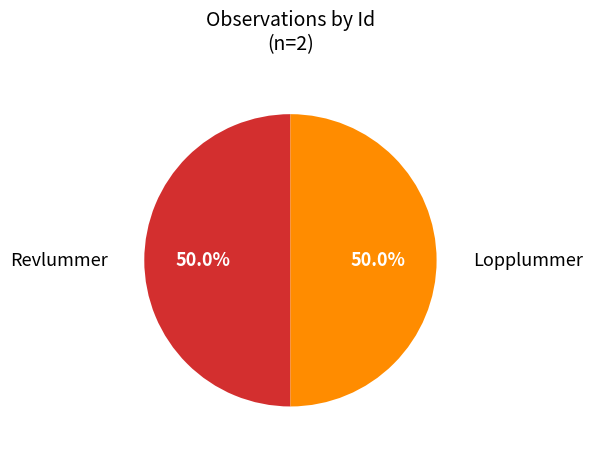

Combined, what portion of the pie is Revlummer and Lopplummer?

100.0%